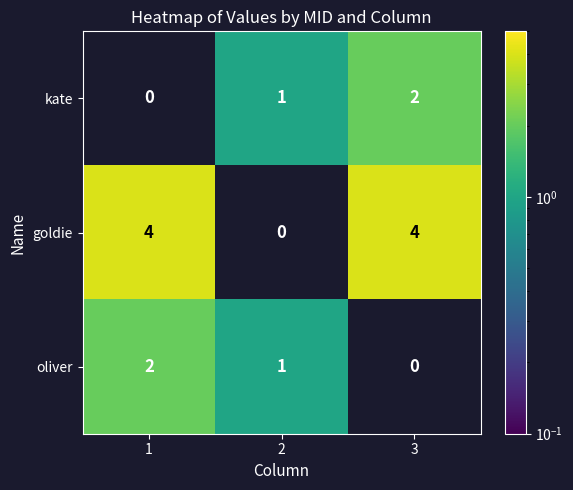

What is the sum of the goldie values at 3 and 1?

8